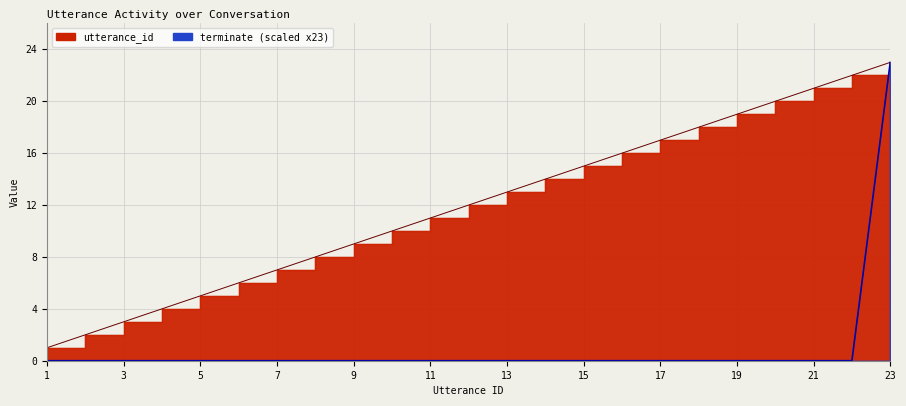

How many categories are shown in the chart?

23